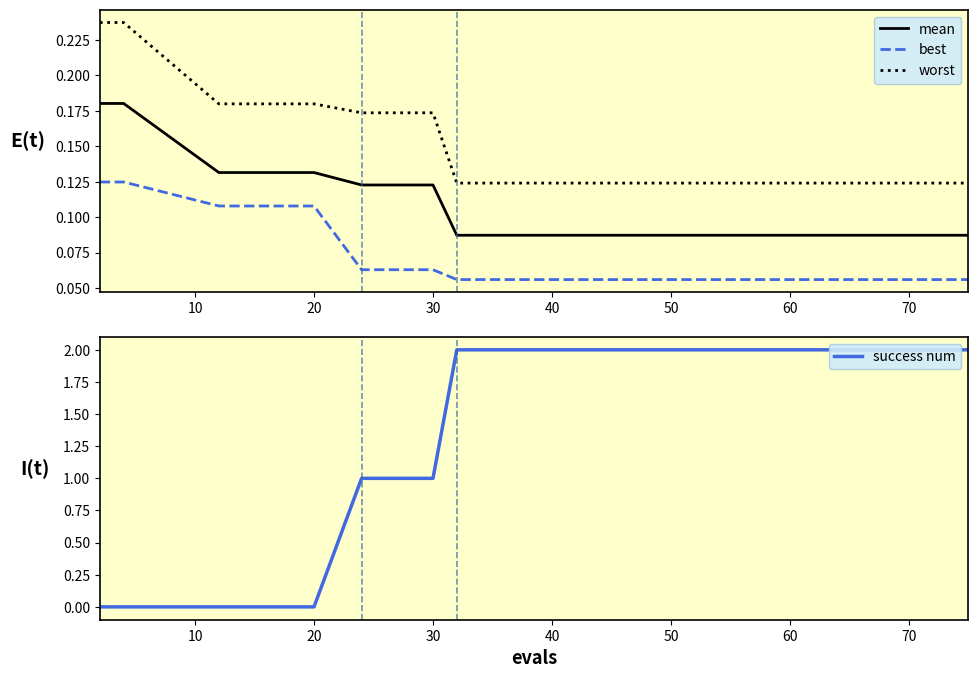

True or false: worst and best cross at least once.

False